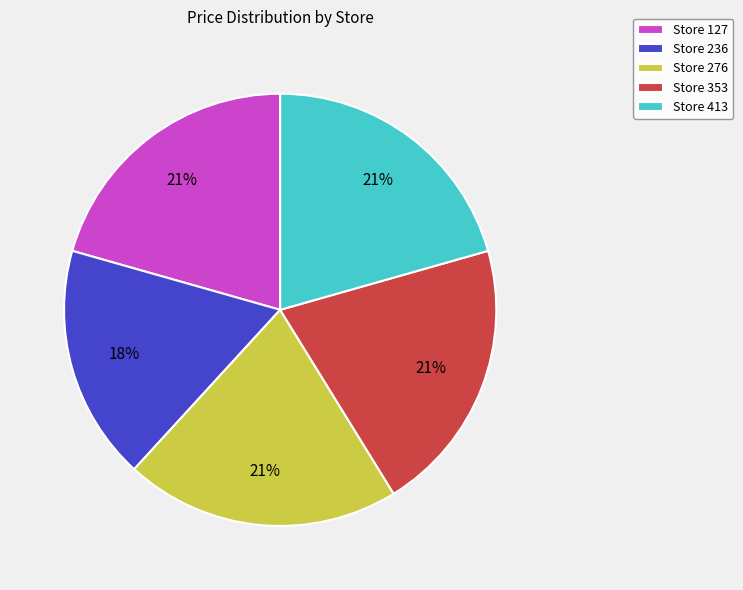

How many segments does this pie chart have?

5